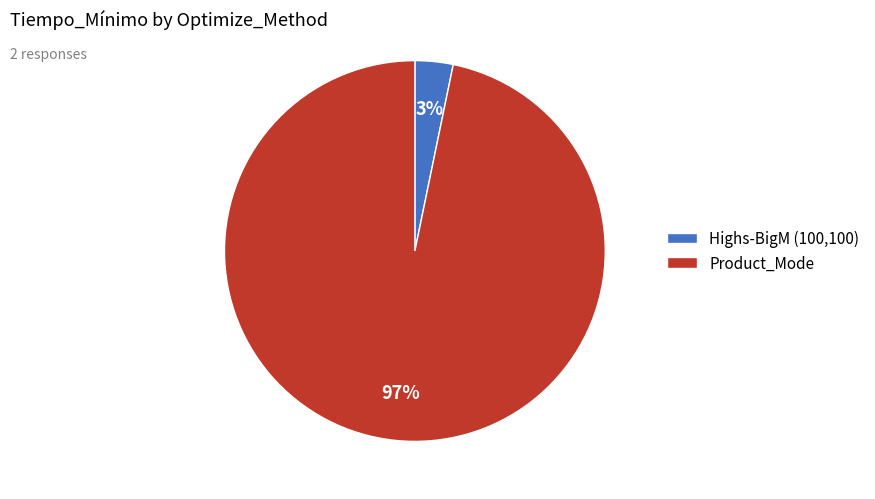

To the nearest percent, what is the difference between the Highs-BigM (100,100) and Product_Mode slice percentages?

94%